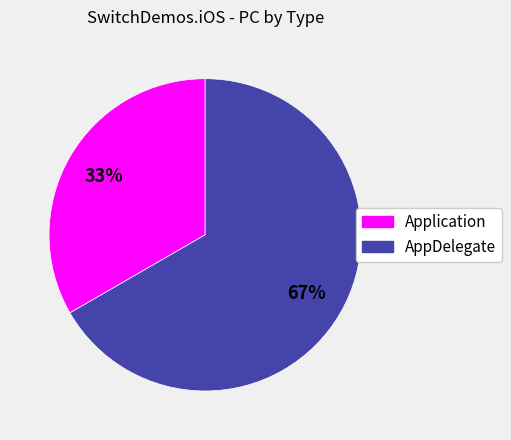

How many slices are in this pie chart?

2